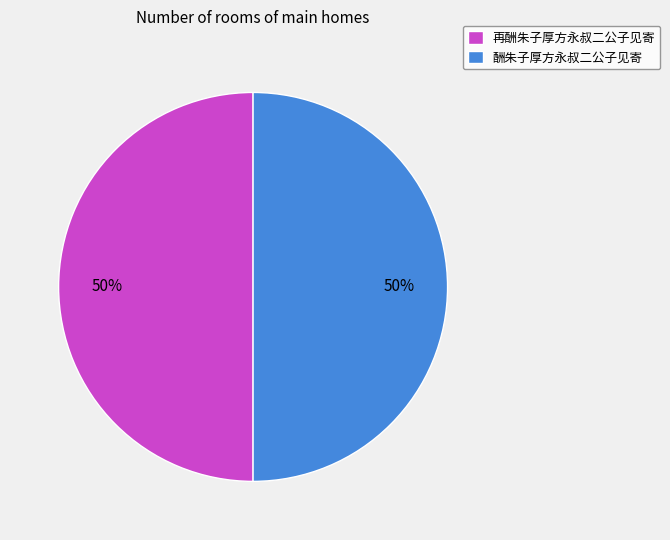

To the nearest percent, what percentage of the pie is 再酬朱子厚方永叔二公子见寄?

50%